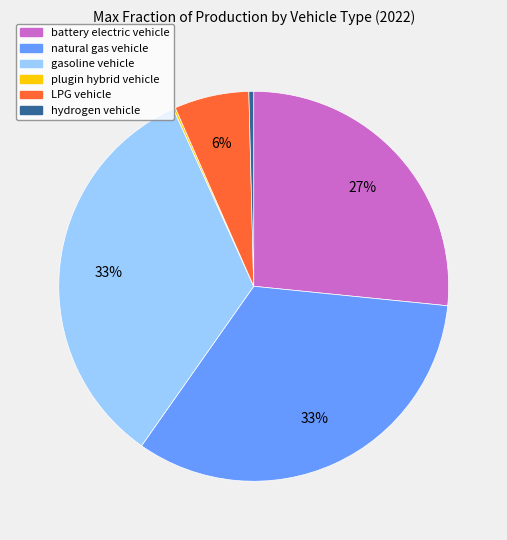

Which has a higher value, natural gas vehicle or battery electric vehicle?

natural gas vehicle